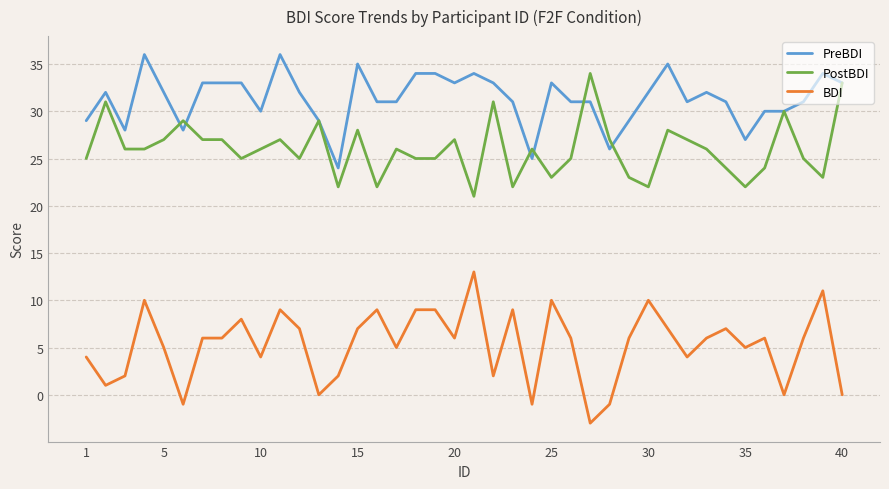

True or false: BDI and PostBDI intersect in this chart.

False